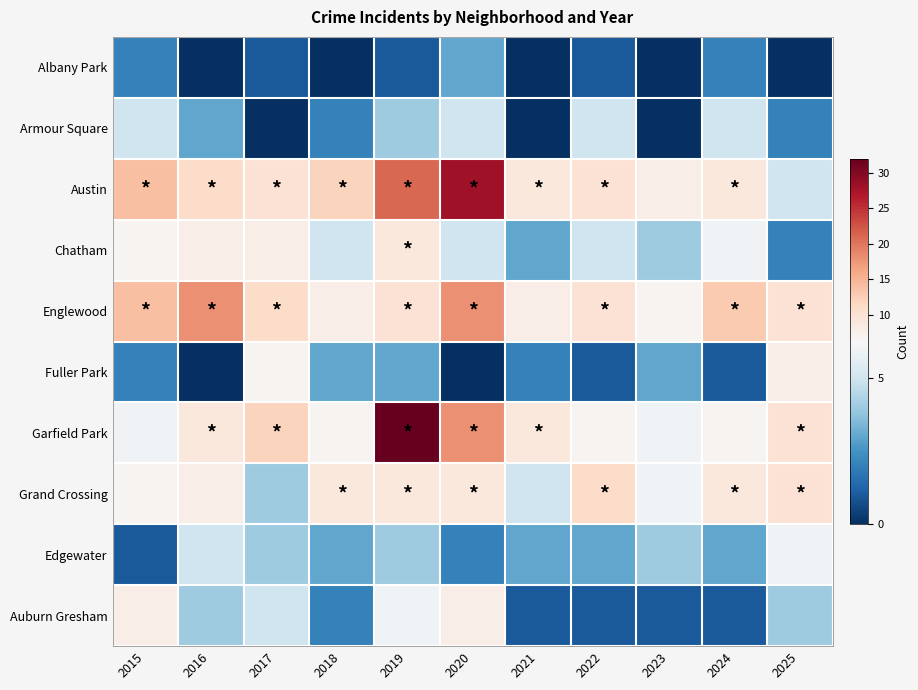

Rank the series by their maximum value, from lowest to highest.

Albany Park, Armour Square, Edgewater, Fuller Park, Auburn Gresham, Chatham, Grand Crossing, Englewood, Austin, Garfield Park